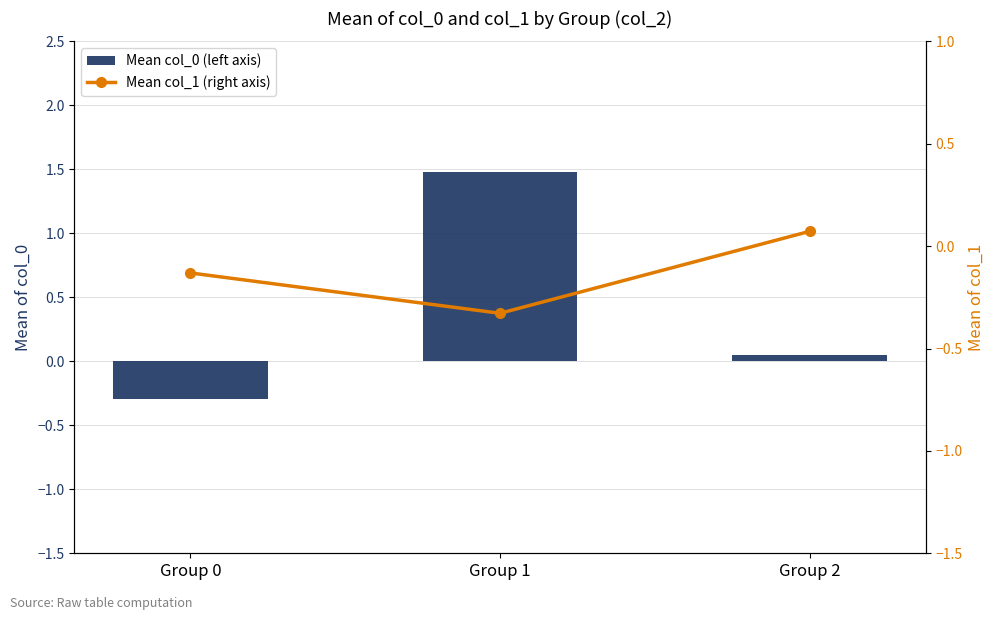

What is the total value across all series at Group 2?

0.1